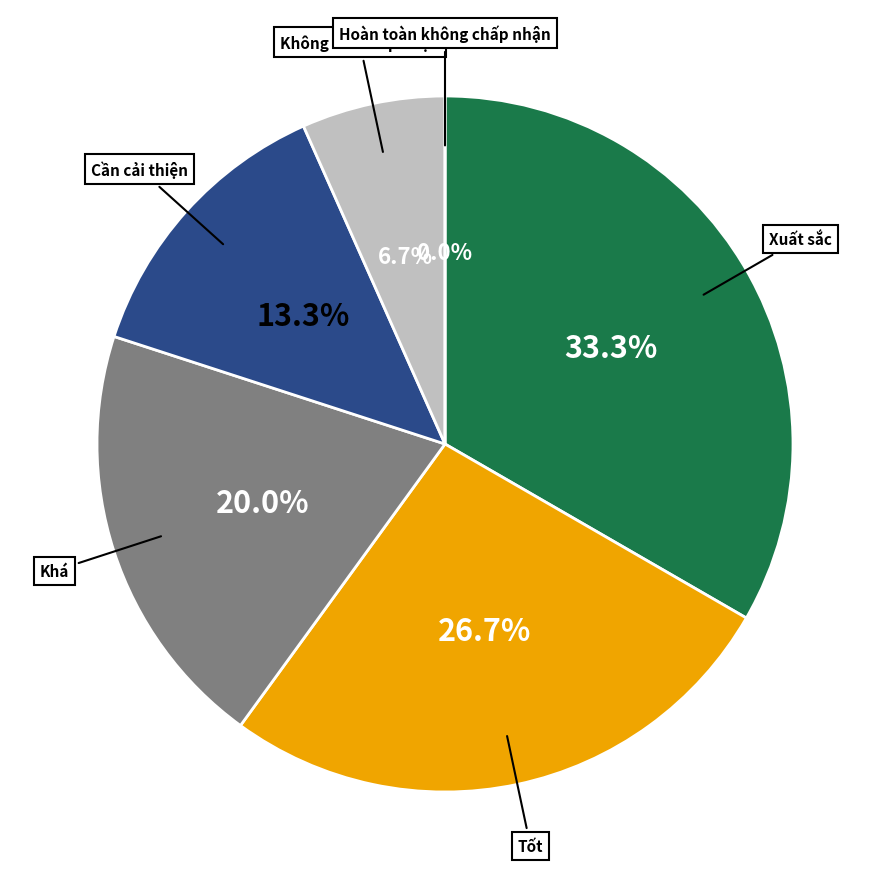

Is the sum of Xuất sắc and Khá greater than half?

Yes